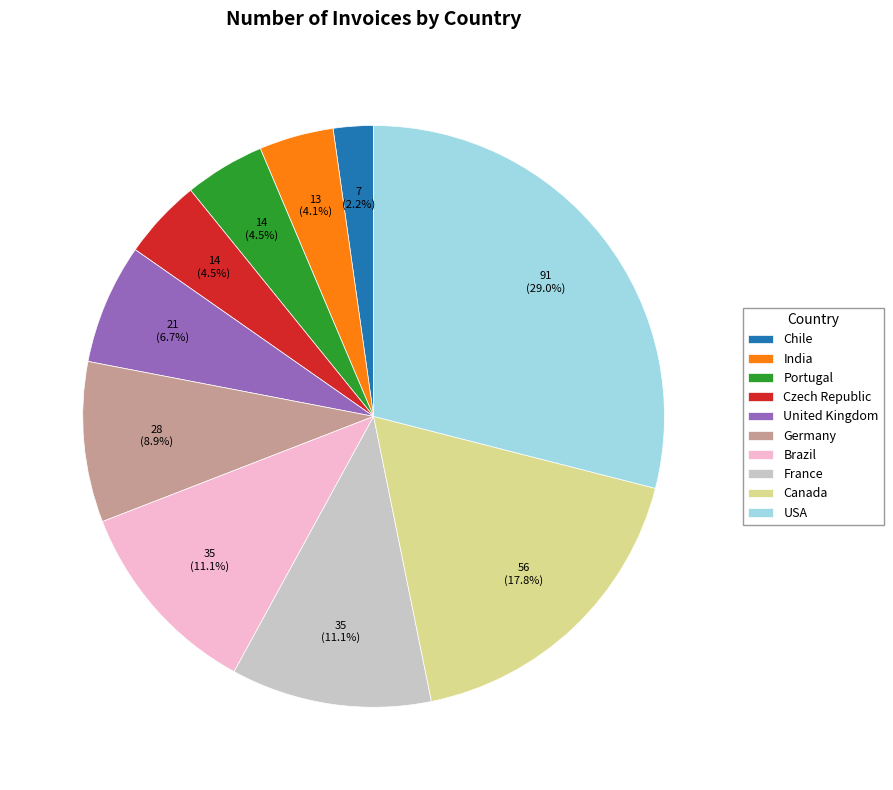

Is there a majority slice in this chart?

No